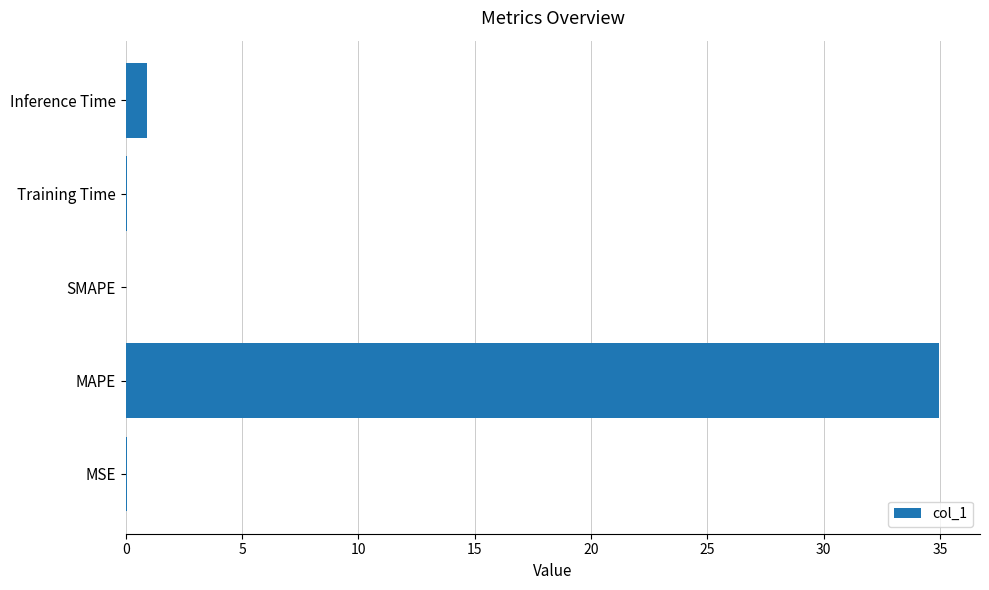

What is the maximum value shown in the chart?

35.0